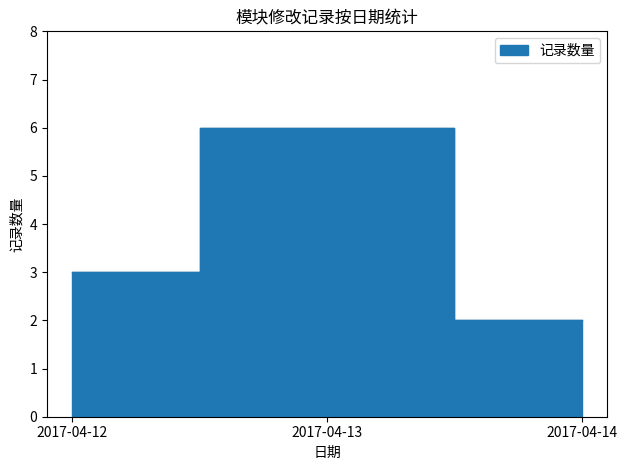

Which label corresponds to the smallest value in the chart?

2017-04-14